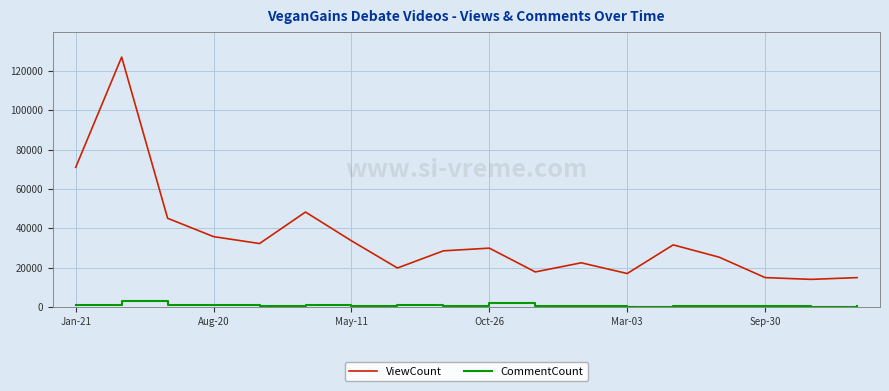

Which series has the largest total across all categories?

ViewCount